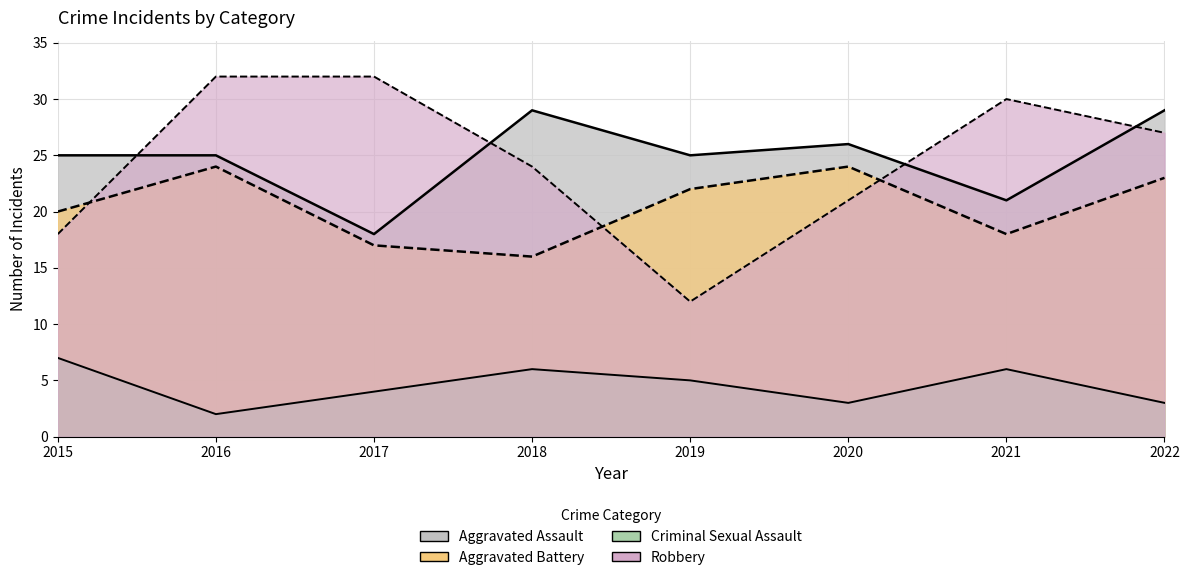

Which has a higher value, 2018 or 2015?

2018